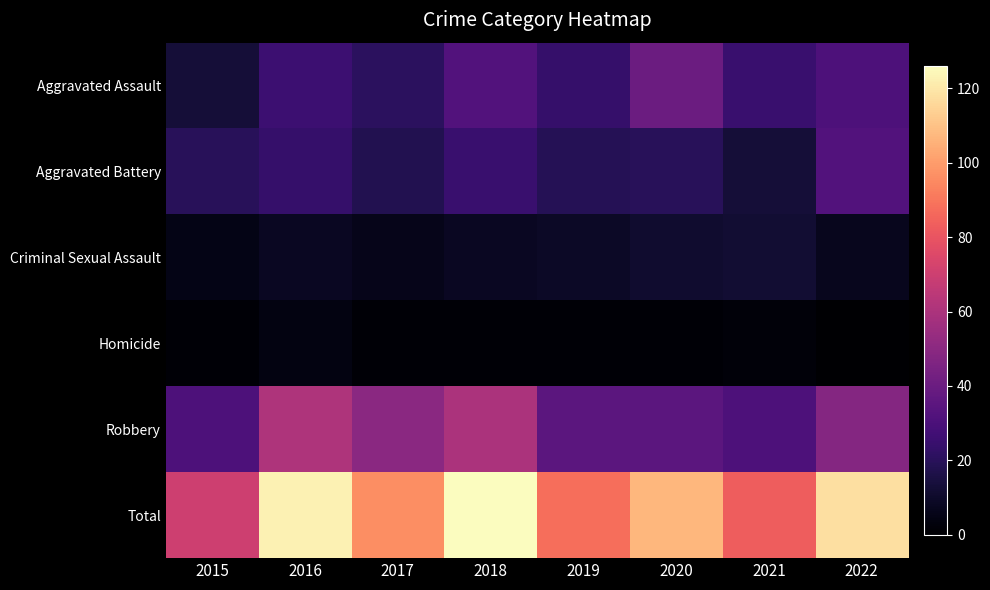

Reading right to left, transcribe all the data shown in this chart.

Aggravated Assault: 2022=31	2021=25	2020=40	2019=24	2018=32	2017=21	2016=26	2015=13
Aggravated Battery: 2022=32	2021=13	2020=20	2019=19	2018=25	2017=18	2016=24	2015=20
Criminal Sexual Assault: 2022=7	2021=12	2020=11	2019=9	2018=8	2017=6	2016=8	2015=5
Homicide: 2022=0	2021=2	2020=1	2019=1	2018=1	2017=1	2016=4	2015=1
Robbery: 2022=48	2021=31	2020=35	2019=35	2018=60	2017=50	2016=61	2015=31
Total: 2022=118	2021=83	2020=107	2019=88	2018=126	2017=96	2016=123	2015=70